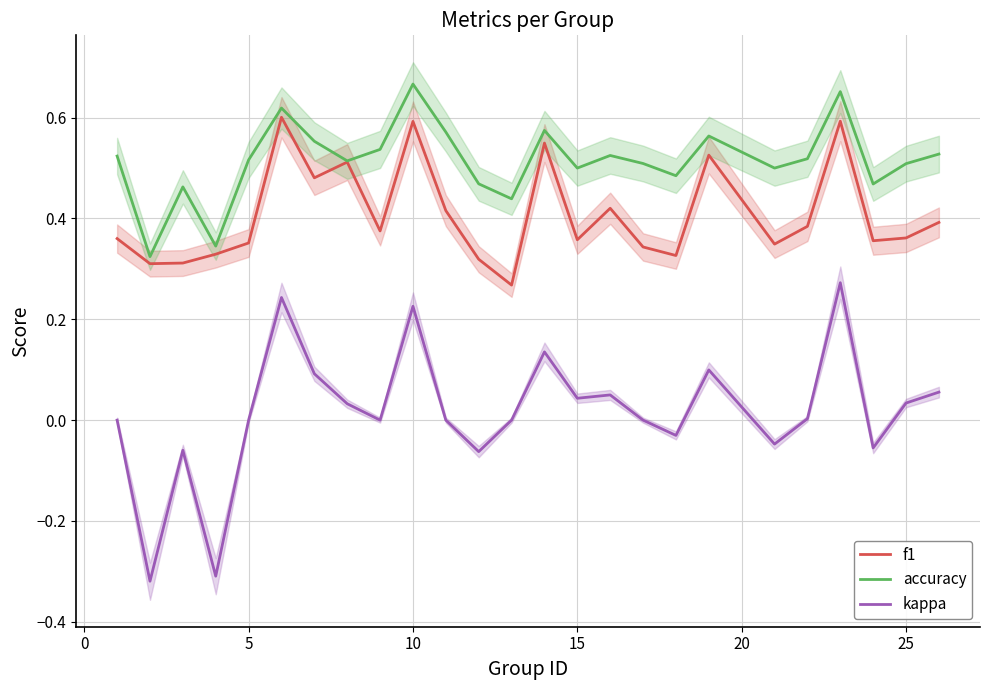

How many interior local valleys does the f1 series have?

8